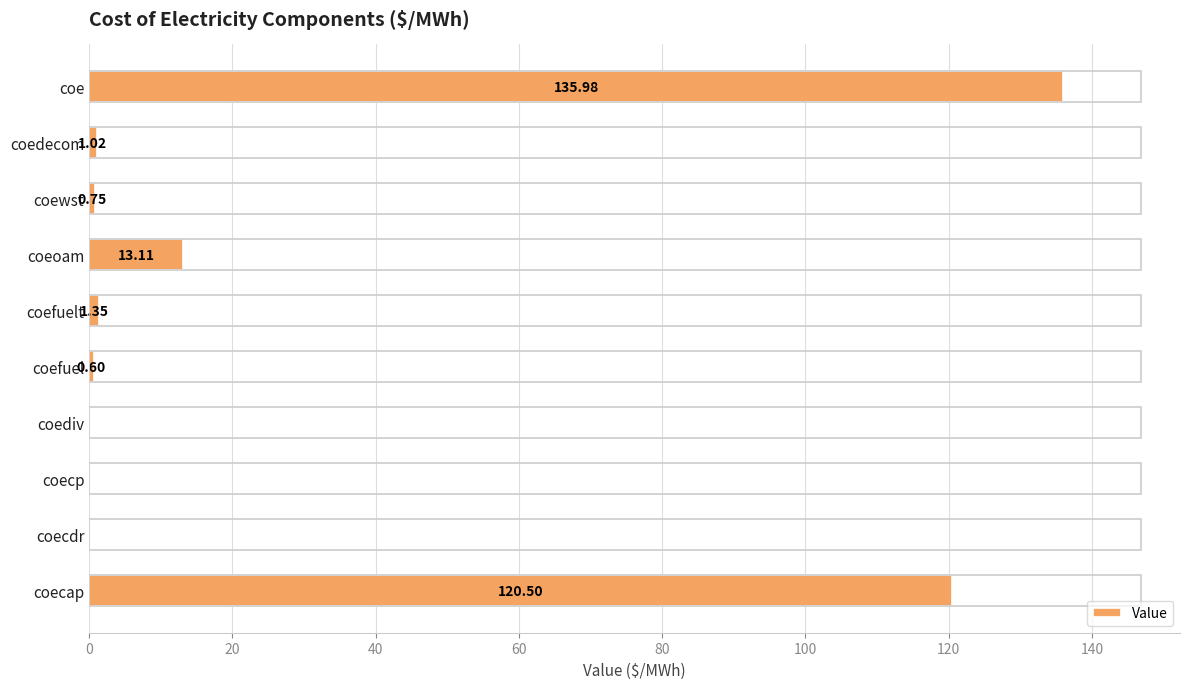

What is the change in value from coefuelt to coe?

+134.6